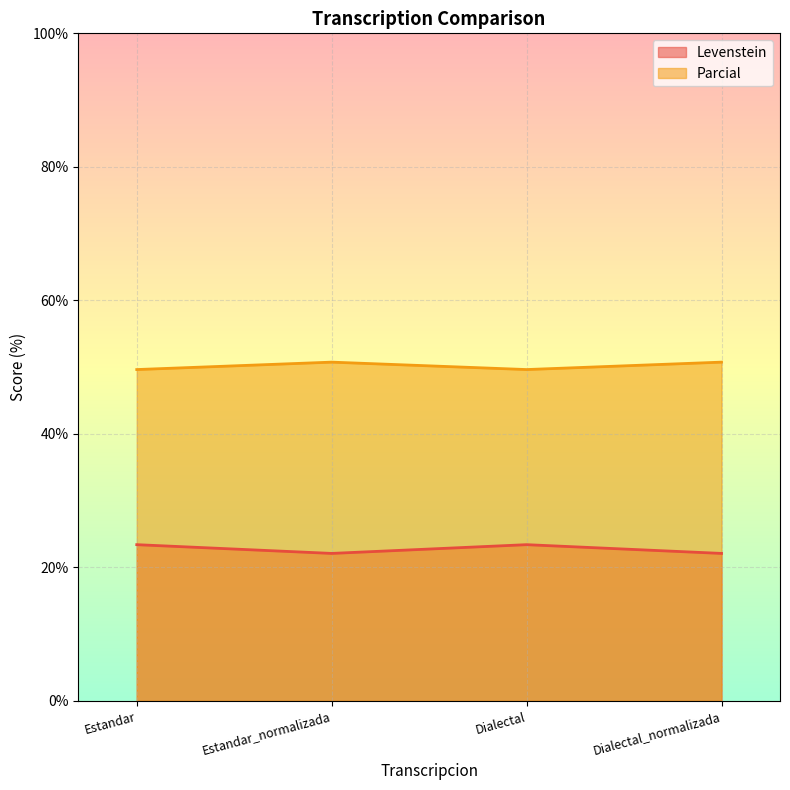

What is the sum of all Parcial values?

200.8